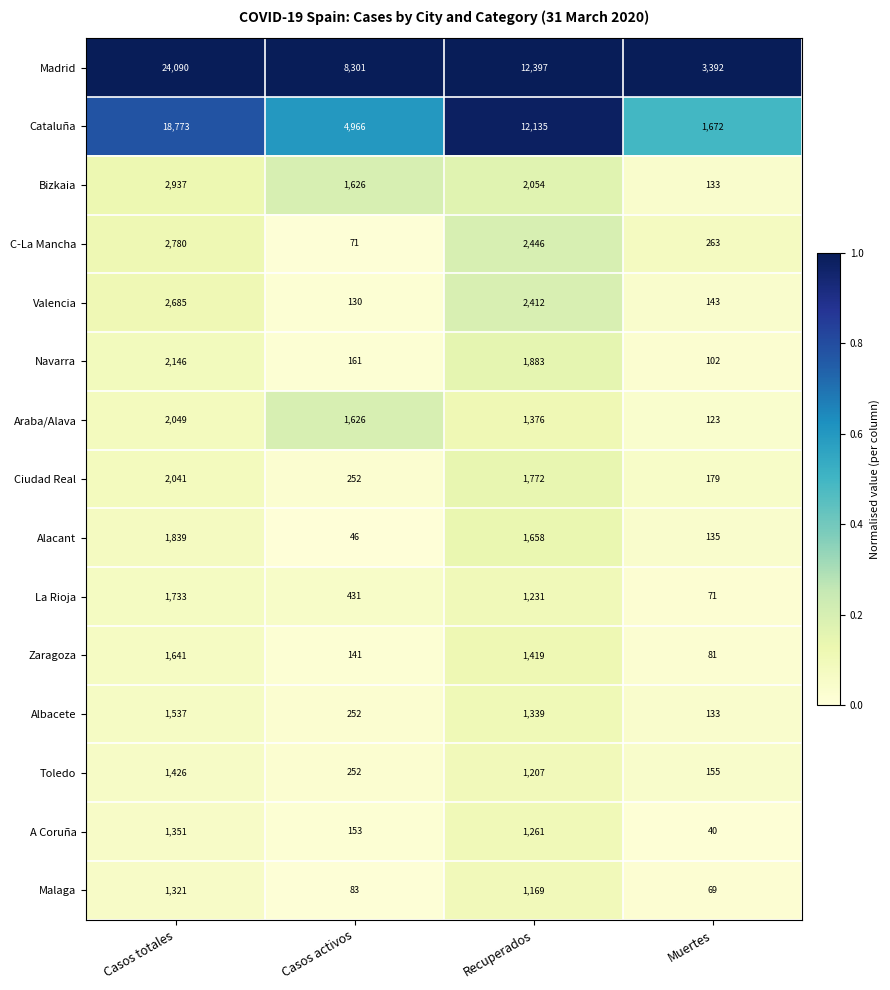

Rank the series at Recuperados from highest to lowest value.

Madrid, Cataluña, C-La Mancha, Valencia, Bizkaia, Navarra, Ciudad Real, Alacant, Zaragoza, Araba/Alava, Albacete, A Coruña, La Rioja, Toledo, Malaga